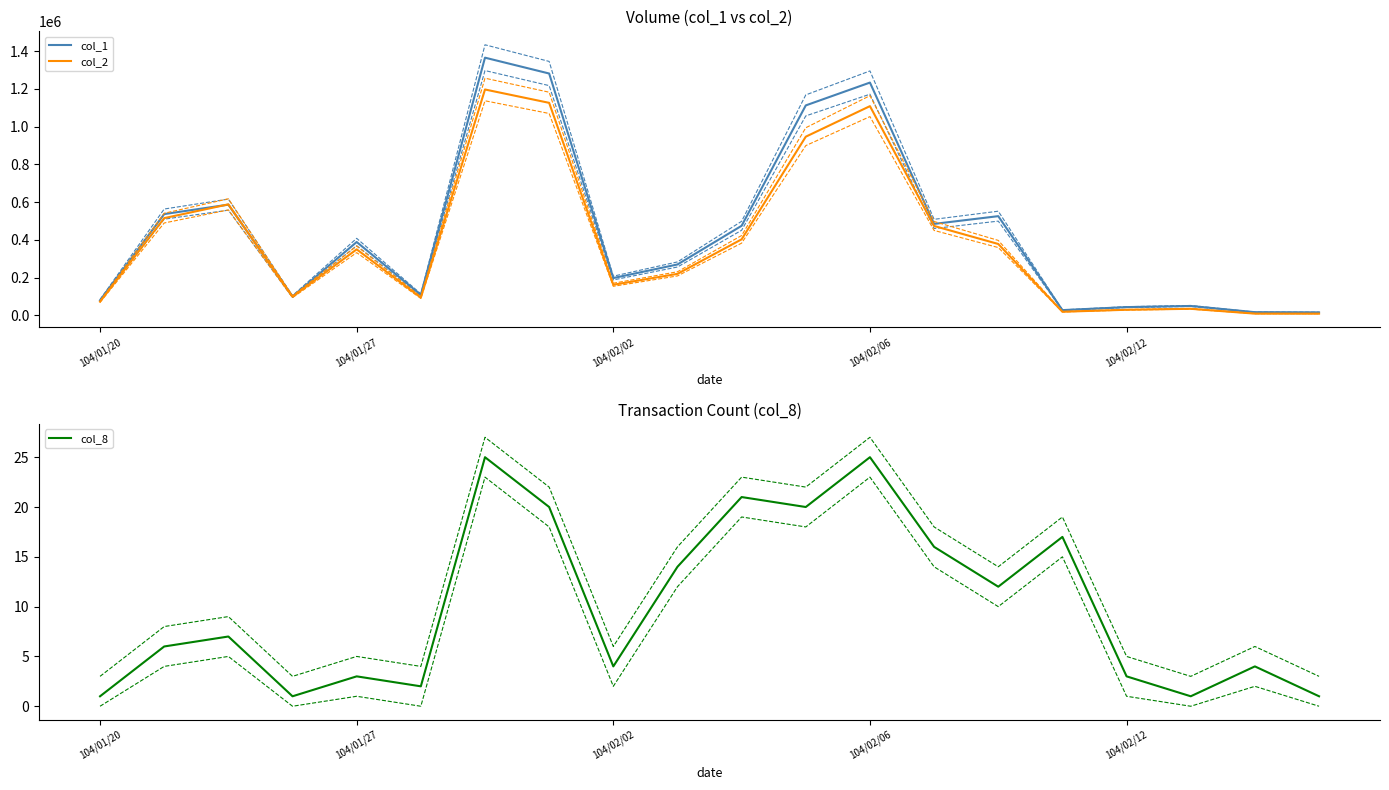

Is it true that col_8 equals 6 at 104/02/02?

False